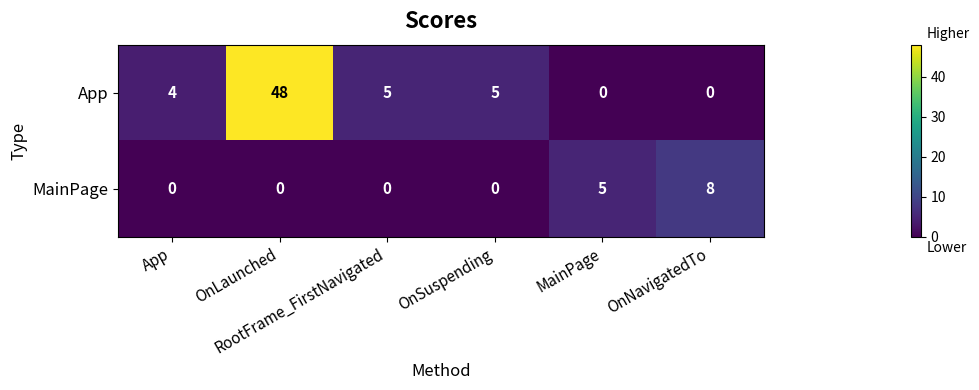

Which series has the widest spread of values?

App